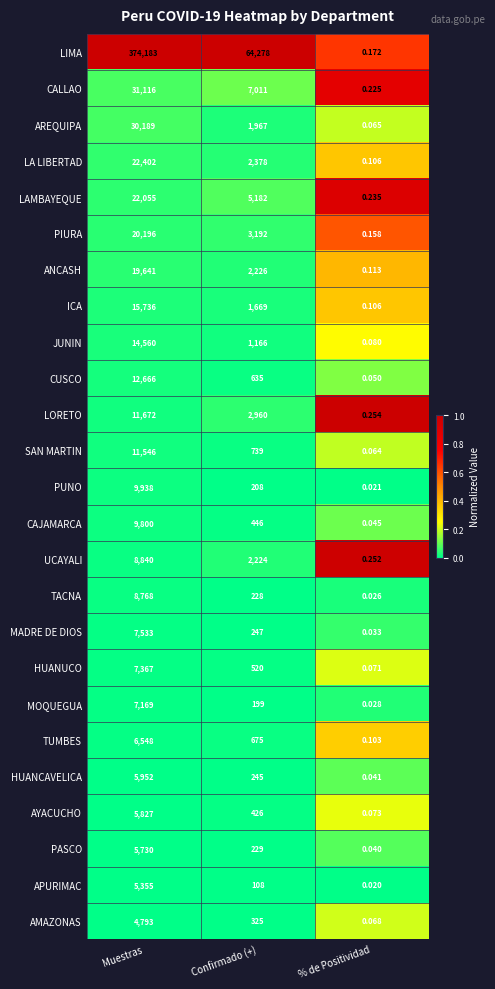

Which series changed the most between Muestras and Confirmado (+)?

LIMA